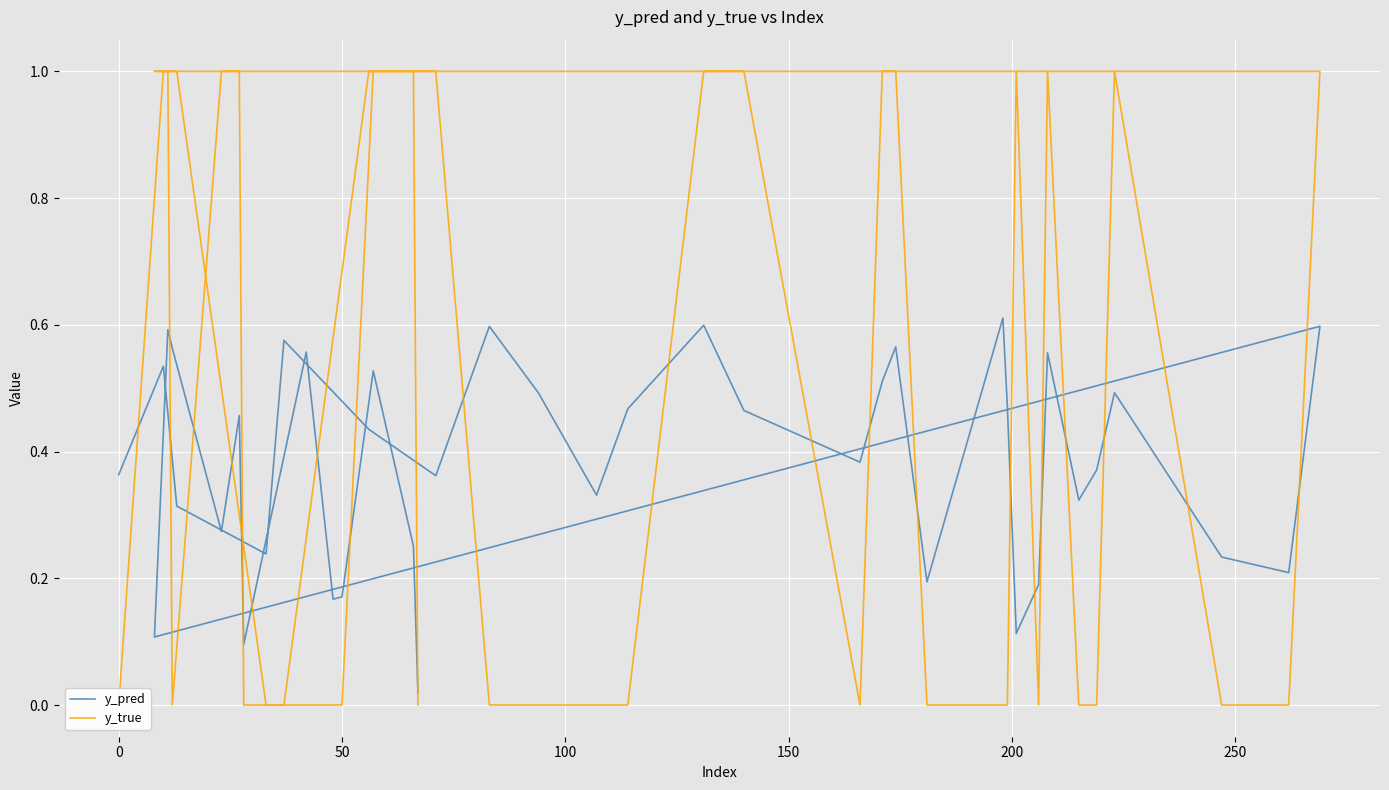

How many interior local peaks does the y_pred series have?

13